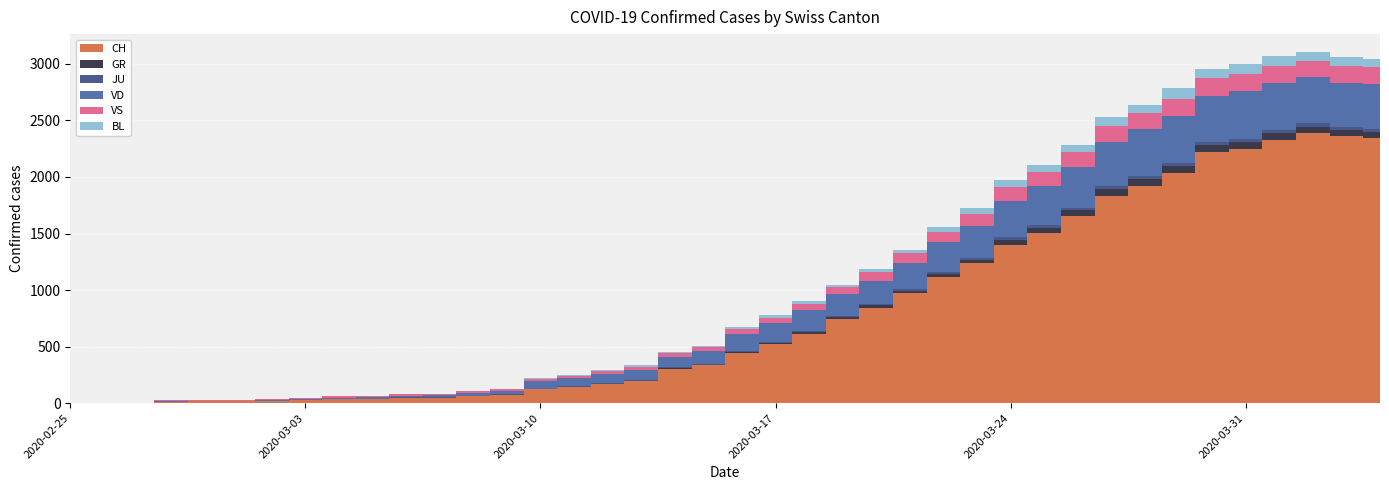

The VD series shows 7 at 2020-03-31. True or false?

False